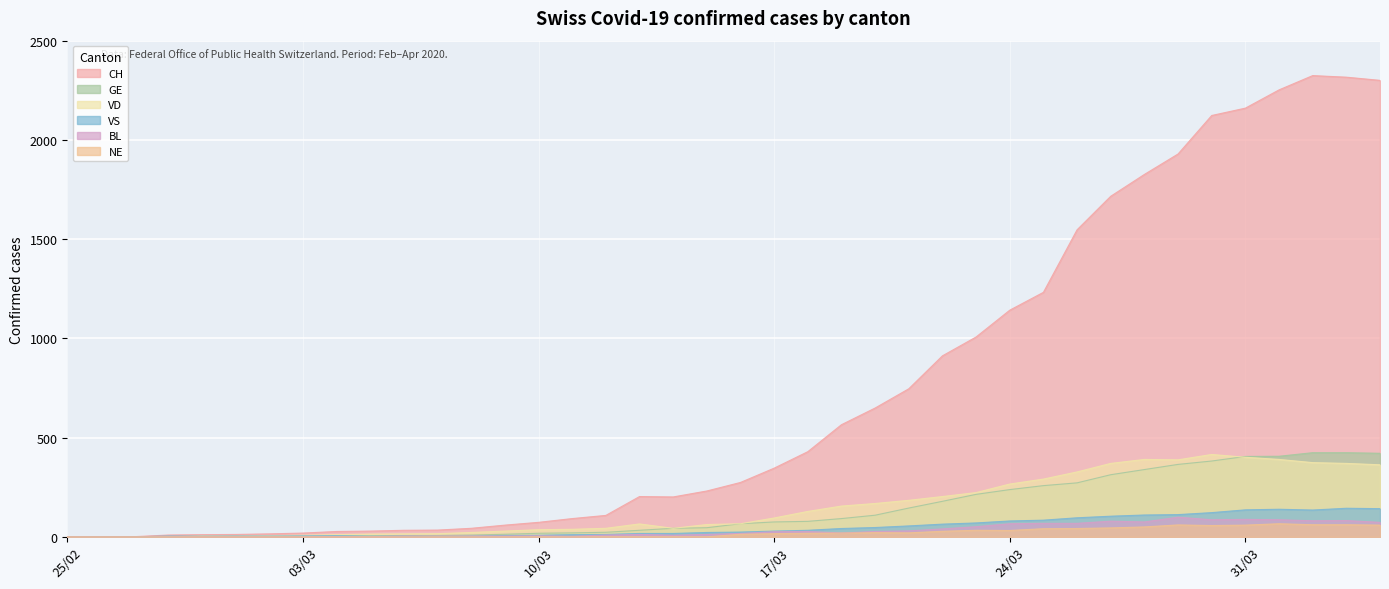

How many lines are shown in the chart?

6